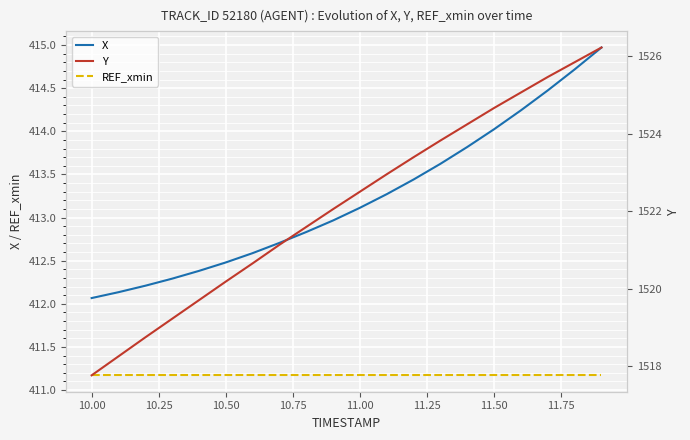

Reading left to right, what are all the values shown in this chart?

X: 412.1	412.1	412.2	412.3	412.4	412.5	412.6	412.7	412.8	413.0	413.1	413.3	413.4	413.6	413.8	414.0	414.2	414.5	414.7	415.0
REF_xmin: 411.2	411.2	411.2	411.2	411.2	411.2	411.2	411.2	411.2	411.2	411.2	411.2	411.2	411.2	411.2	411.2	411.2	411.2	411.2	411.2
Y: 1517.8	1518.2	1518.7	1519.2	1519.7	1520.2	1520.7	1521.1	1521.6	1522.0	1522.5	1523.0	1523.4	1523.8	1524.2	1524.7	1525.1	1525.5	1525.8	1526.2